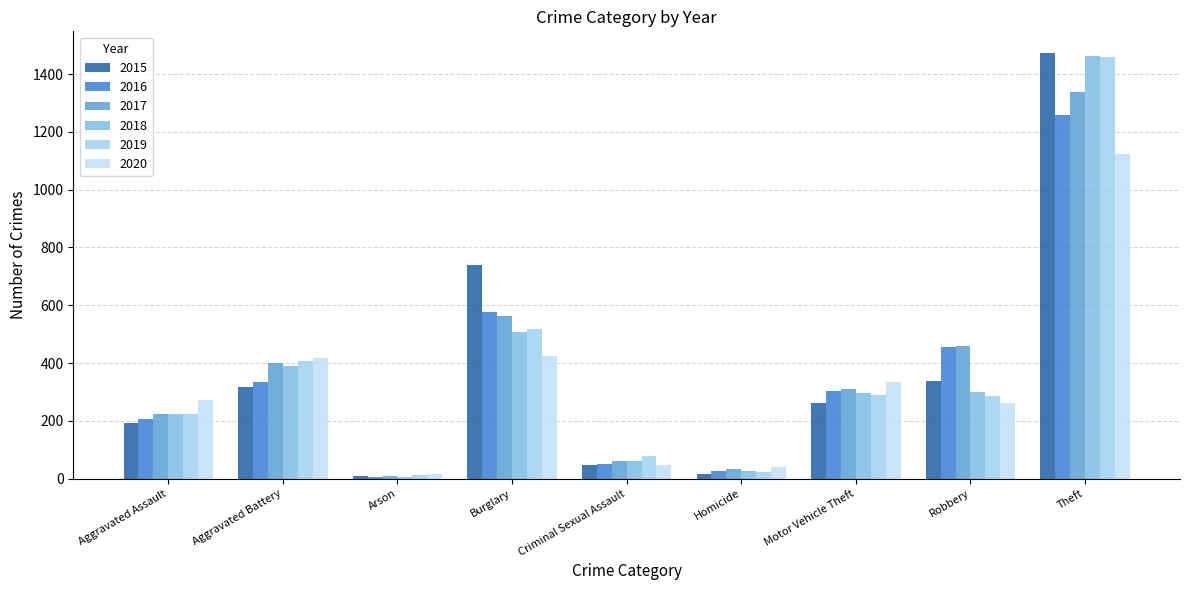

Is it true that 2019 equals 12 at Arson?

True